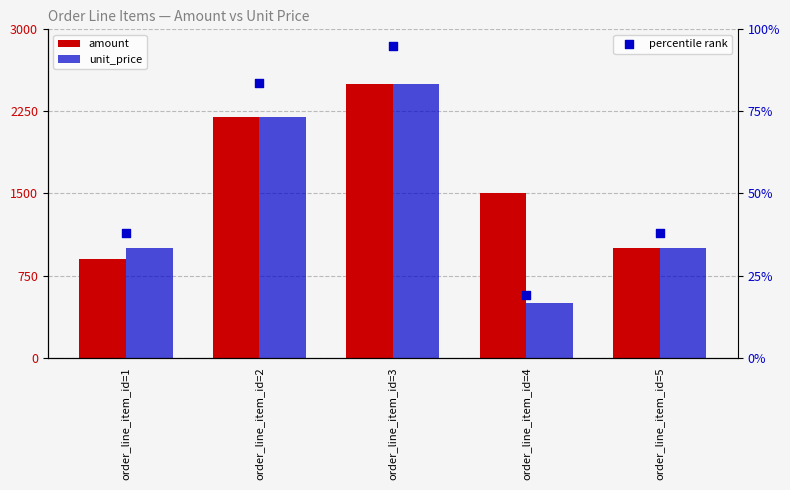

Which series has the largest total across all categories?

amount